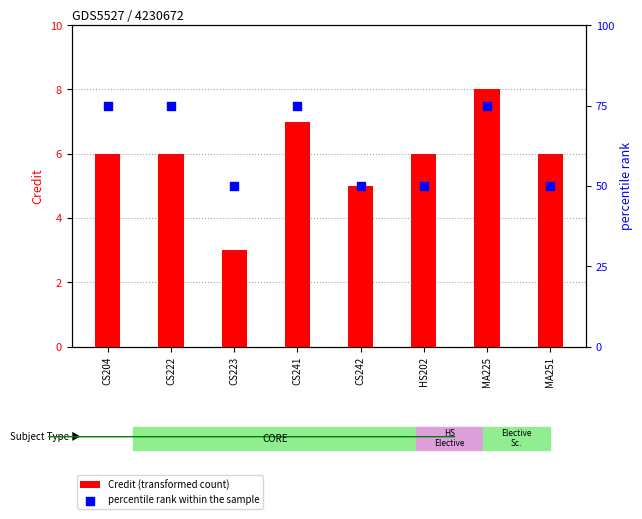

What is the total value across all series at CS241?

82